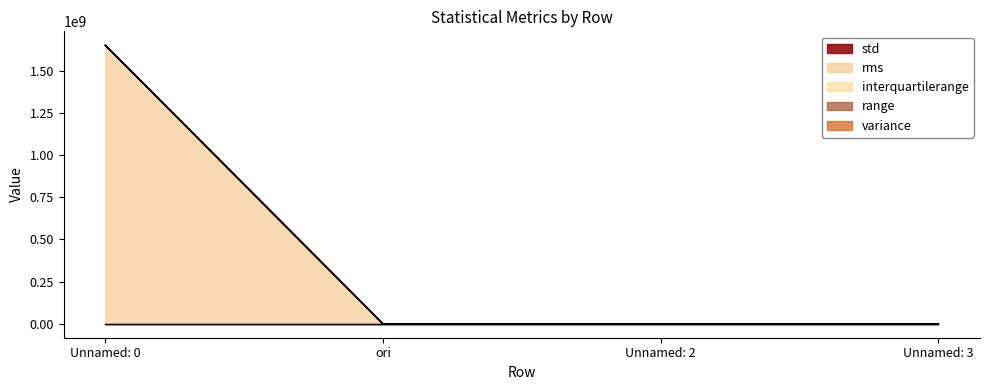

How many lines are shown in the chart?

5